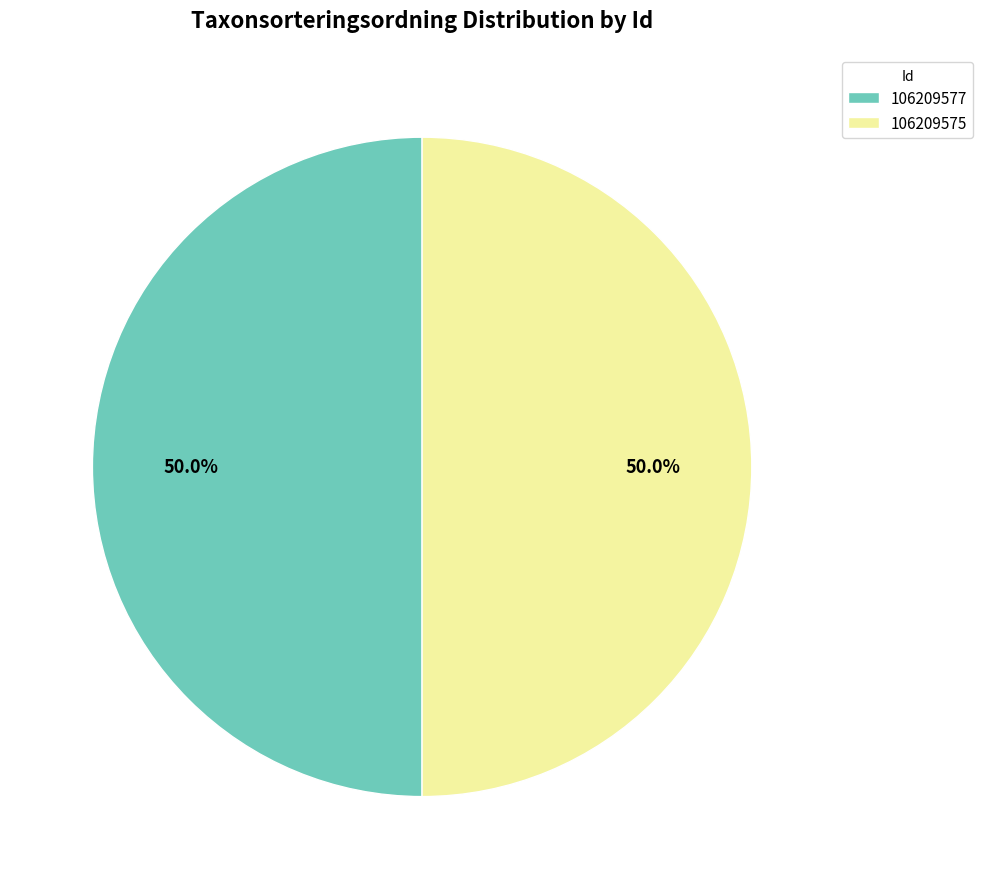

What portion of the pie excludes 106209577?

50.0%